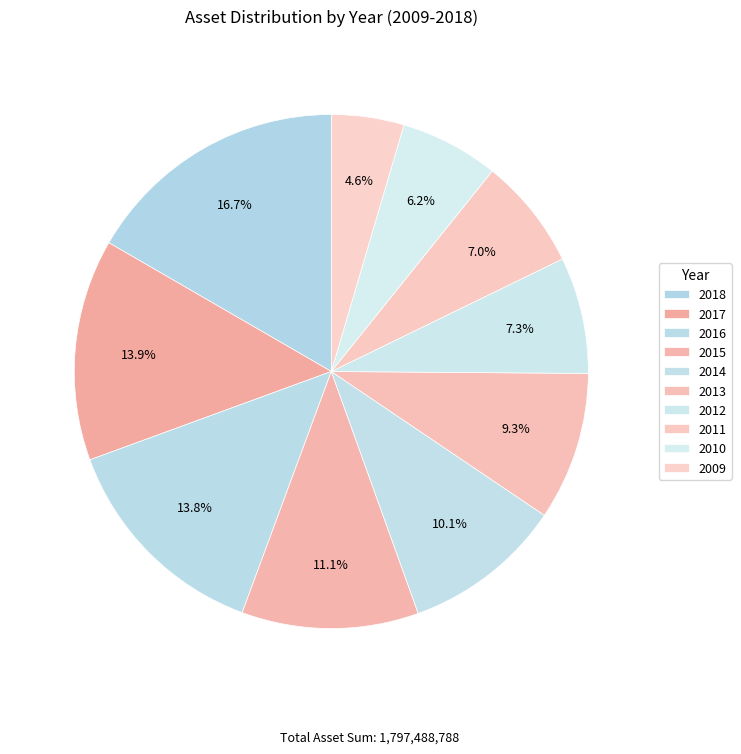

Which has a higher value, 2012 or 2014?

2014